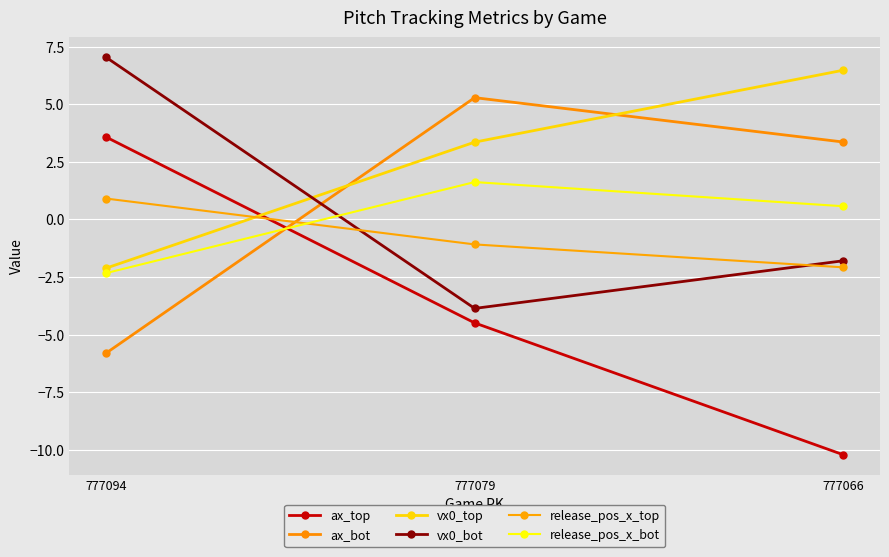

Does the chart have visible grid lines?

Yes